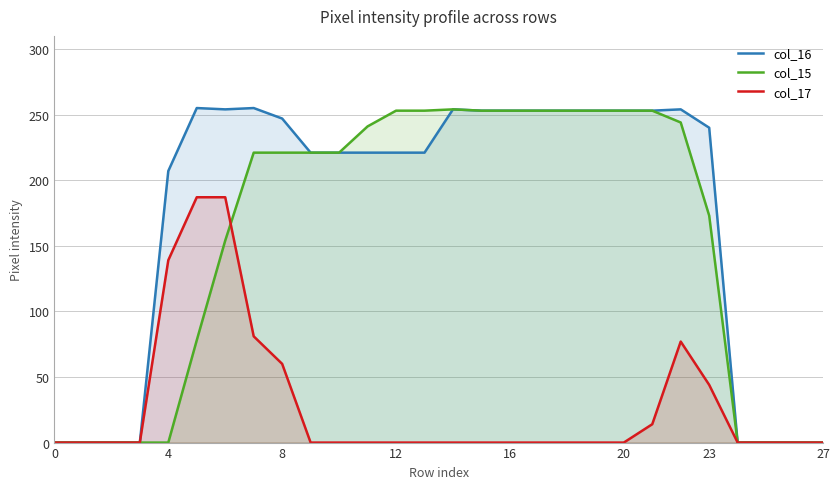

The col_15 series shows 173 at 23. True or false?

True